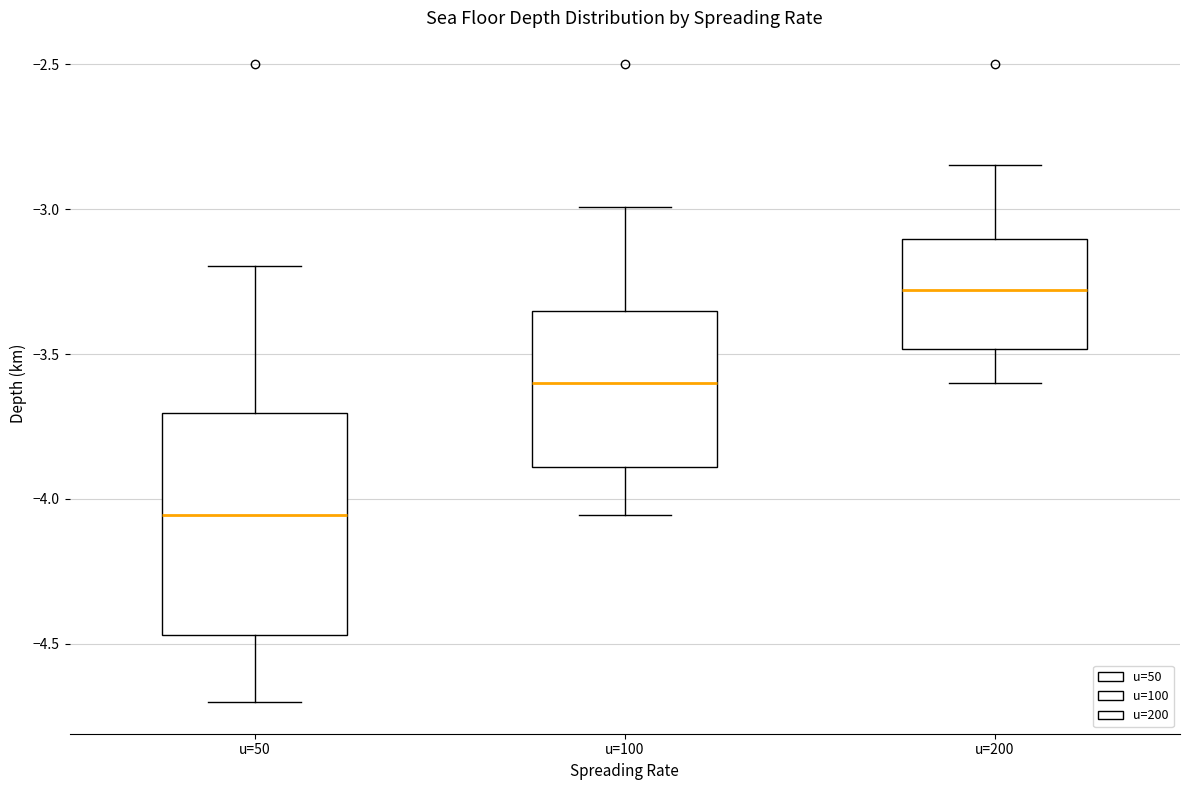

Reading left to right, read every box against the y-axis: the position of its median line, the range the box covers, and the ends of its whiskers. The values are not printed on the chart, so give them approximately, as read against the axis.

u=50: median -4.05, box -4.45 to -3.70, whiskers -4.70 to -3.20
u=100: median -3.60, box -3.90 to -3.35, whiskers -4.05 to -3.00
u=200: median -3.30, box -3.50 to -3.10, whiskers -3.60 to -2.85